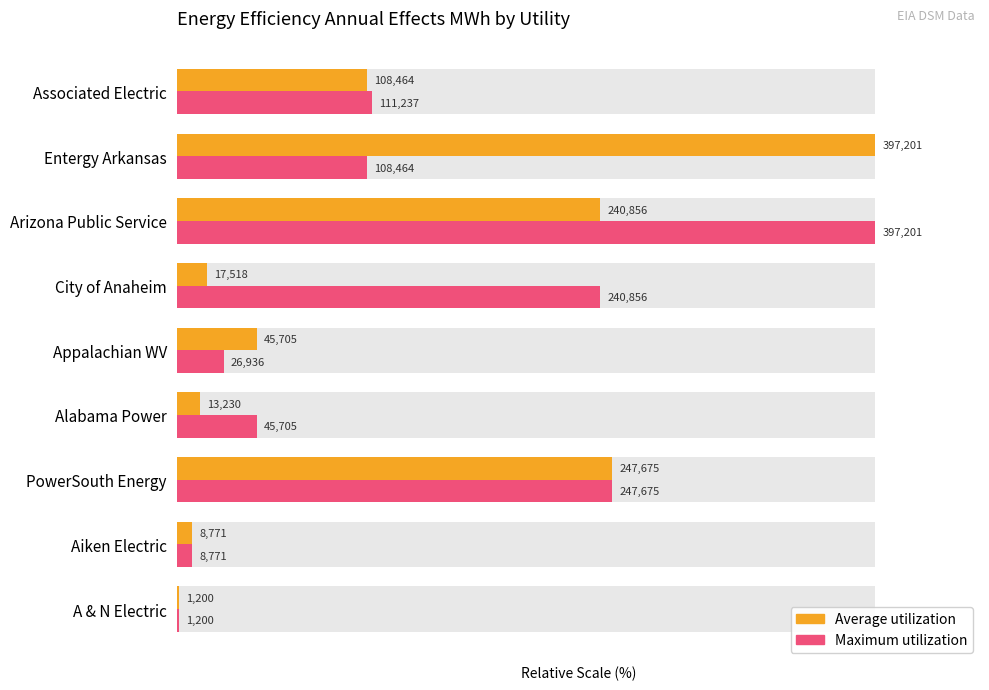

How many data points does each series have?

9